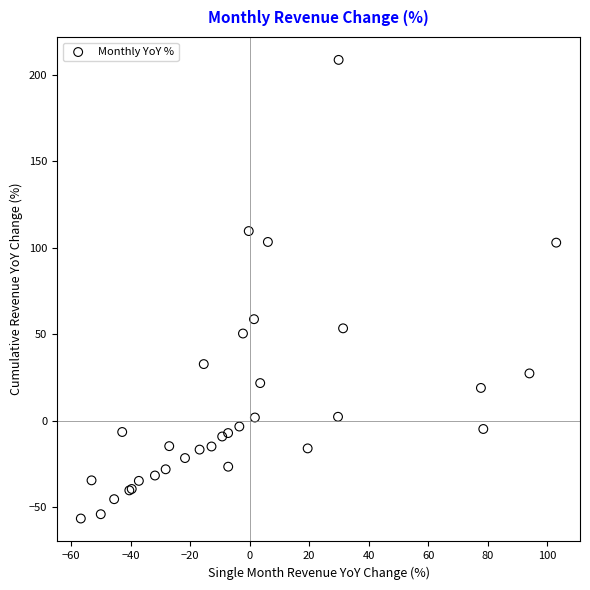

What Y value in the scatter plot is closest to 76?

58.7